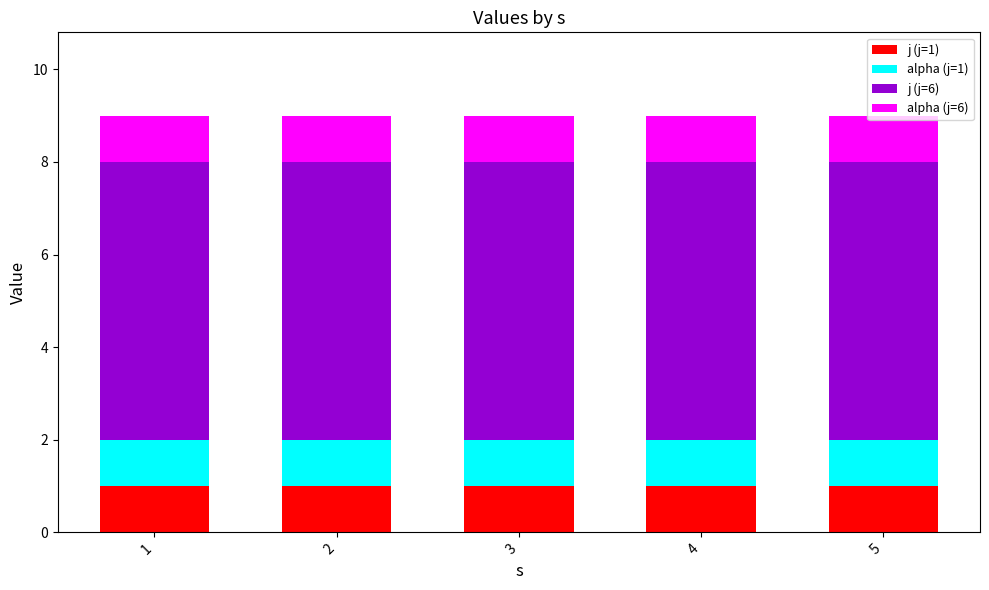

True or false: j (j=1) has a value of 1 at 1.

True